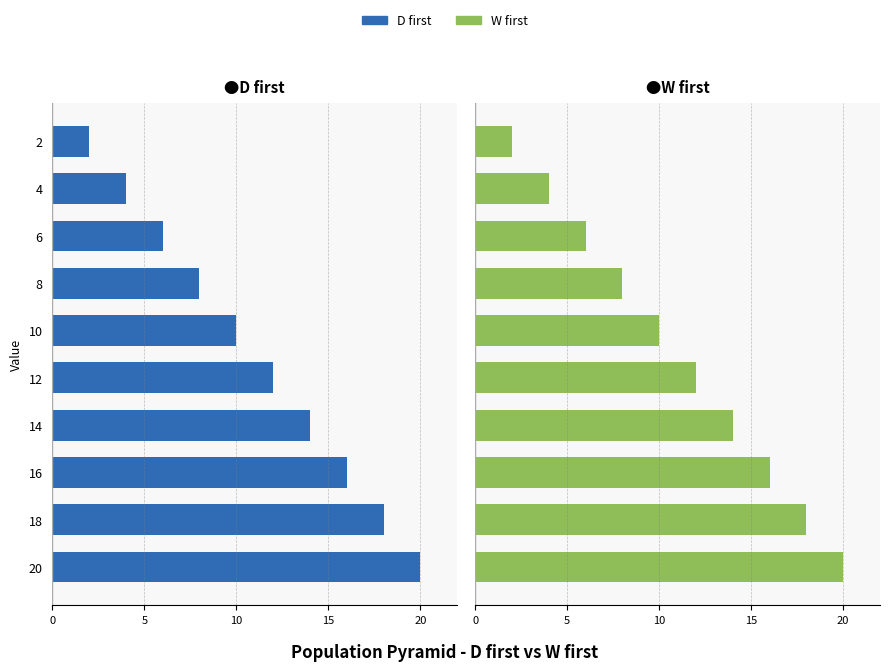

Which series has the largest total across all categories?

W first